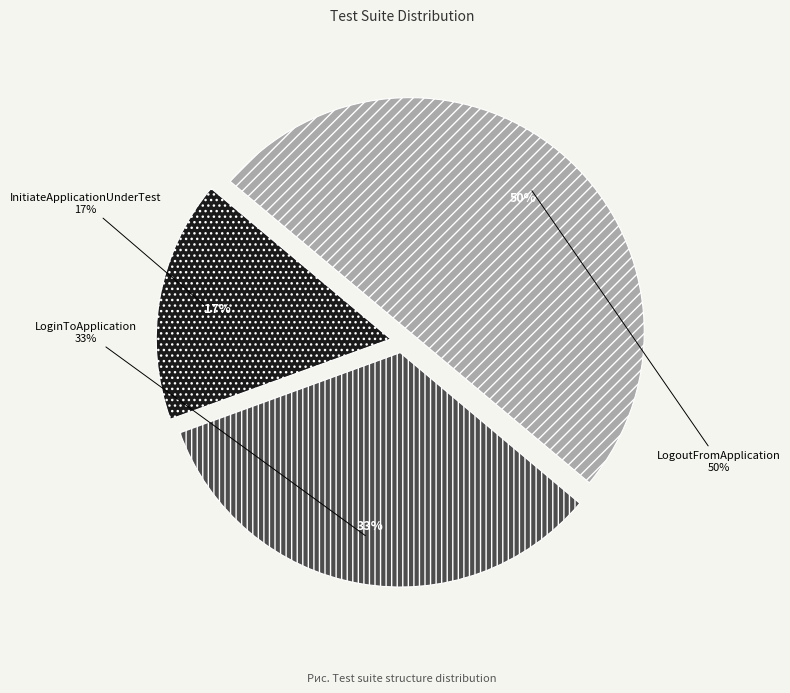

Count the number of slices in the pie.

3